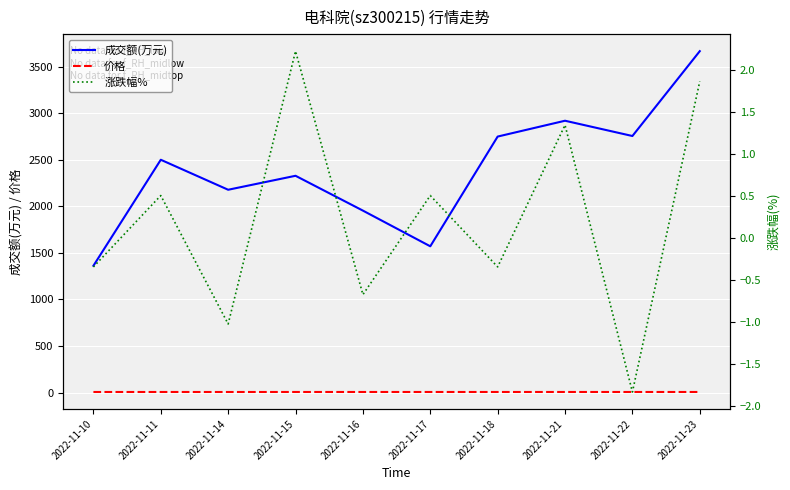

What is the spread (max minus min) of values at 2022-11-18?

2748.3